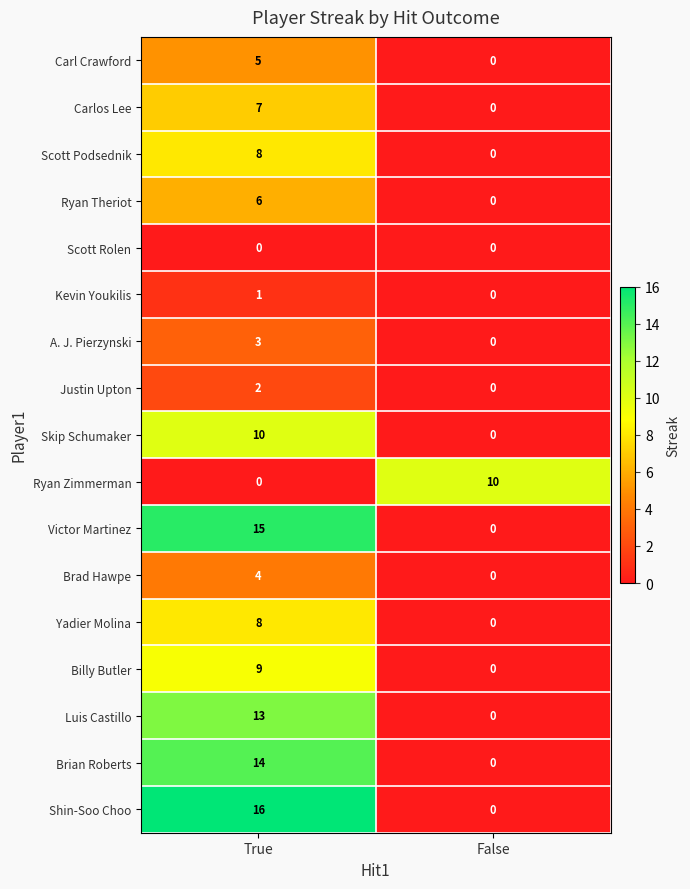

What is the total value across all series at True?

121